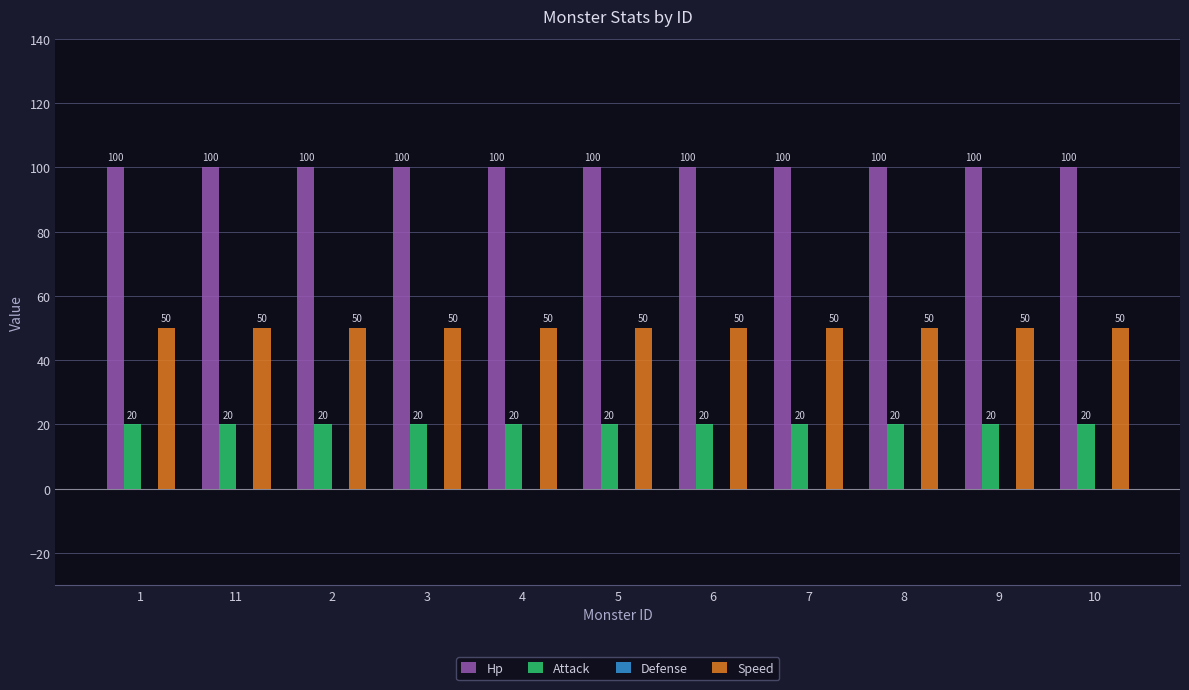

List the series in order of their peak value, highest first.

Hp, Speed, Attack